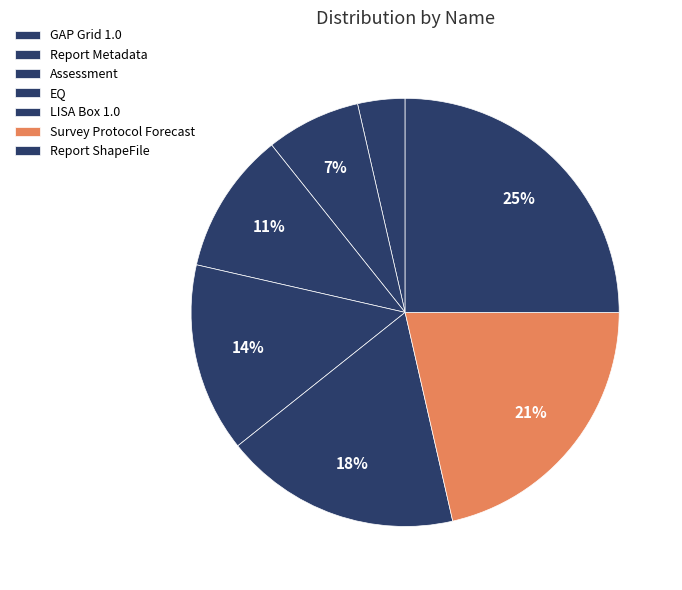

Is GAP Grid 1.0 the majority of the pie?

No